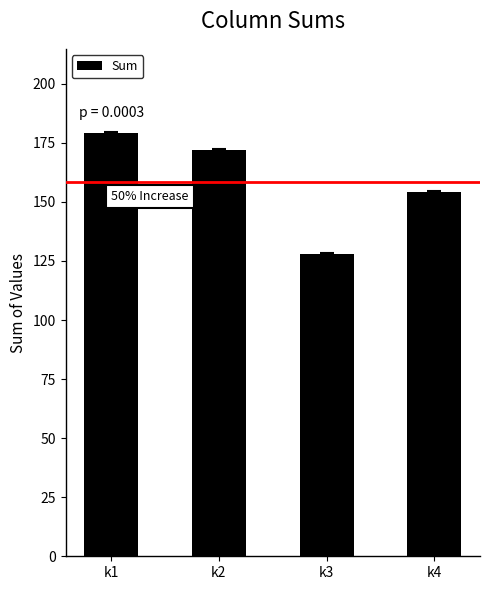

Reading left to right, transcribe all the data shown in this chart.

k1=179	k2=172	k3=128	k4=154